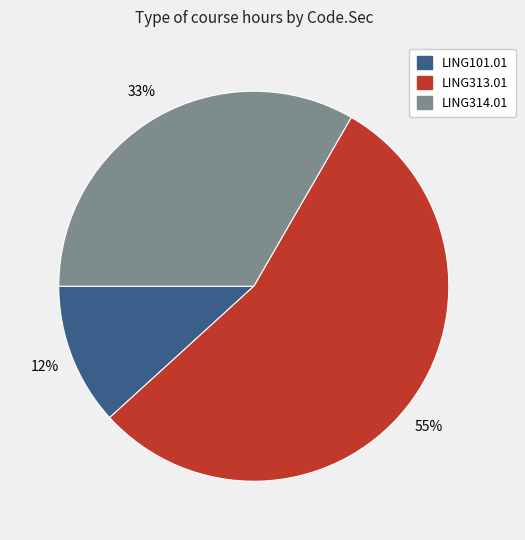

To the nearest percent, what is the difference between the LING314.01 and LING313.01 slice percentages?

22%